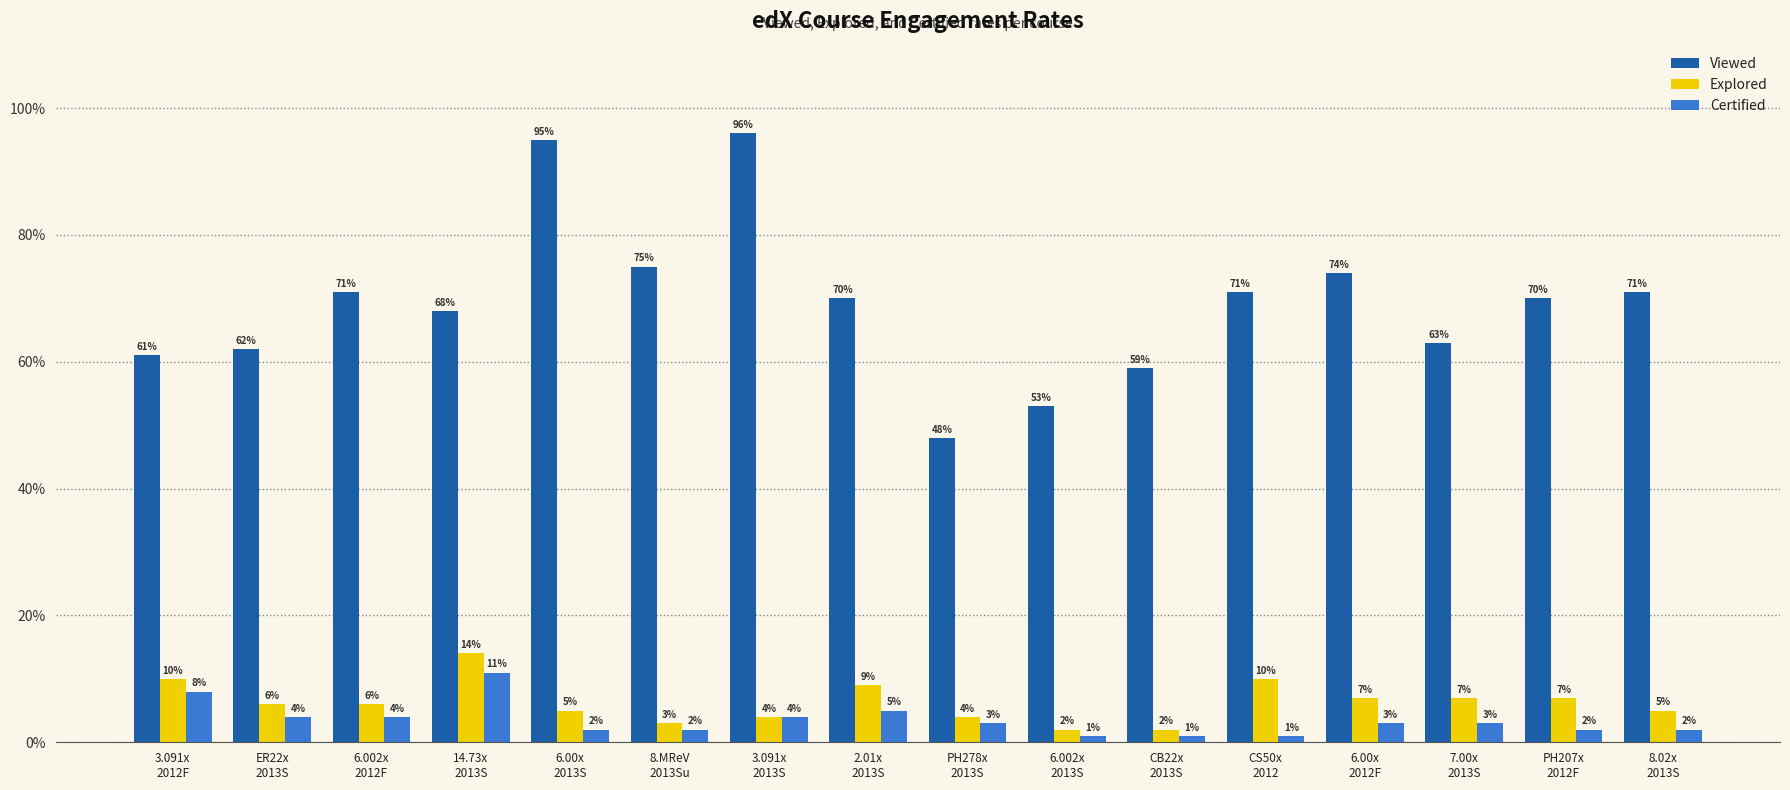

Reading left to right, extract all data points from this chart.

Viewed: 0.6	0.6	0.7	0.7	0.9	0.8	1.0	0.7	0.5	0.5	0.6	0.7	0.7	0.6	0.7	0.7
Explored: 0.1	0.1	0.1	0.1	0.1	0.0	0.0	0.1	0.0	0.0	0.0	0.1	0.1	0.1	0.1	0.1
Certified: 0.1	0.0	0.0	0.1	0.0	0.0	0.0	0.1	0.0	0.0	0.0	0.0	0.0	0.0	0.0	0.0